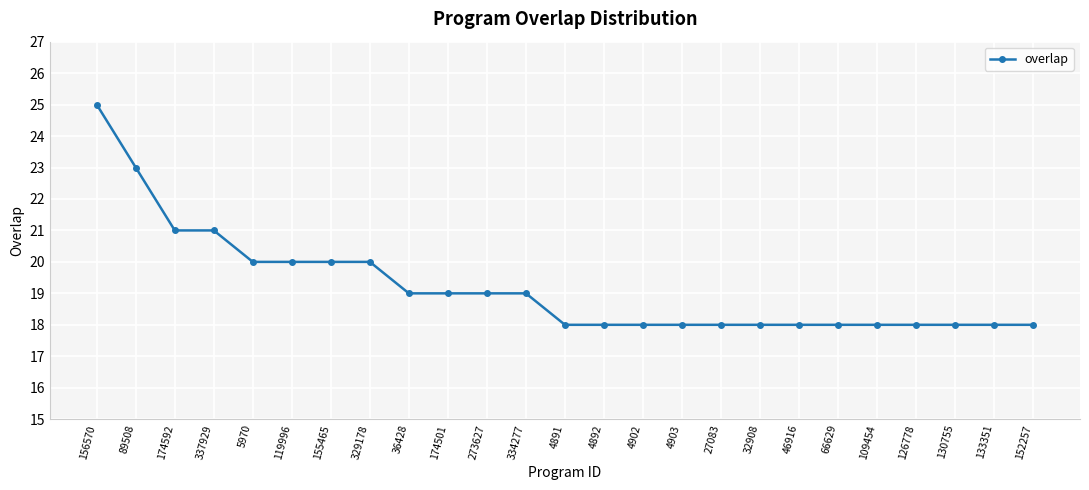

What position from the left is 130755?

23